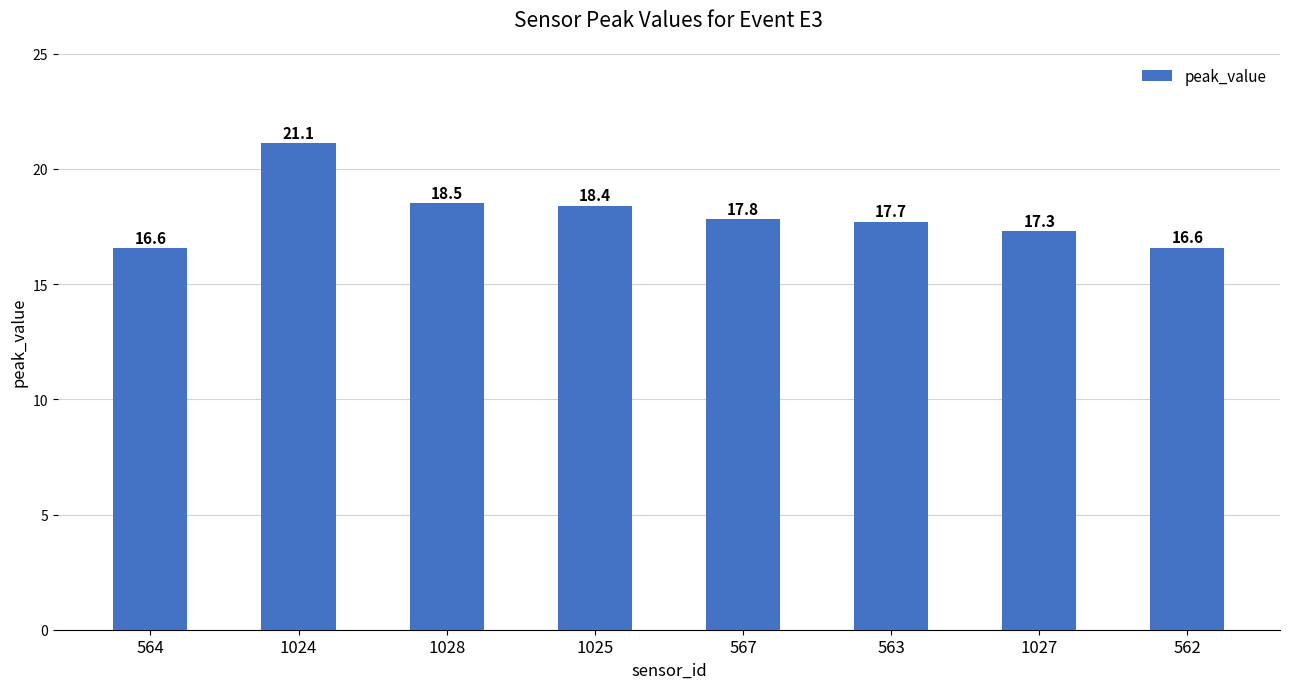

Which has a higher value, 562 or 1028?

1028